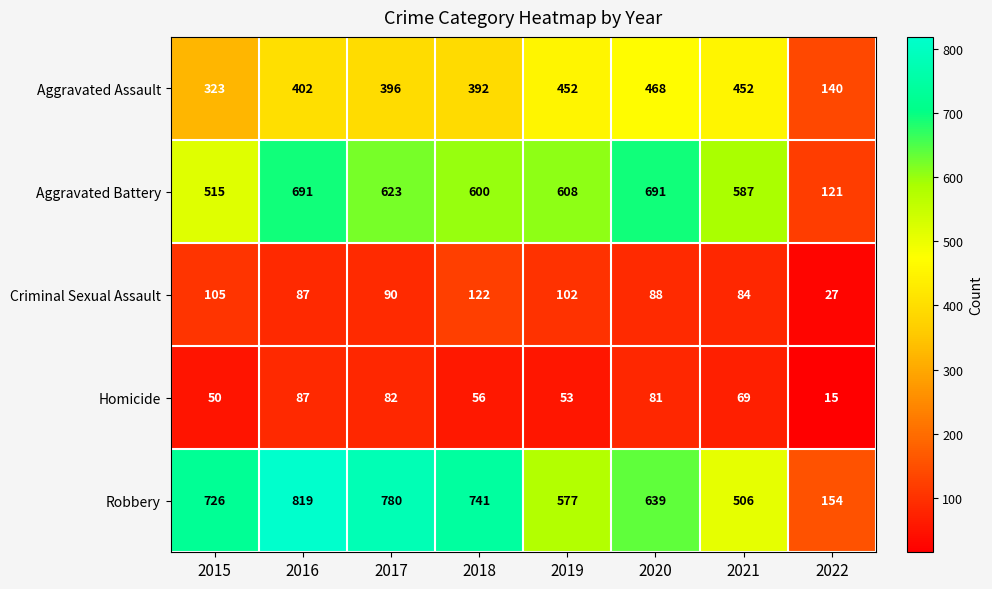

What is the difference between the second highest and second lowest values in the Robbery series?

274